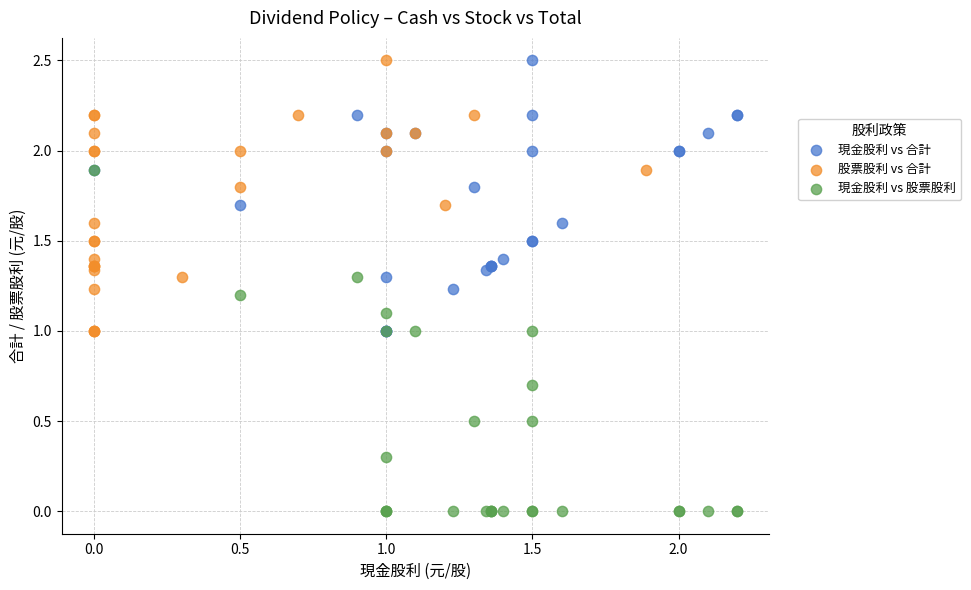

Which series has the largest Y range (max minus min)?

現金股利 vs 股票股利